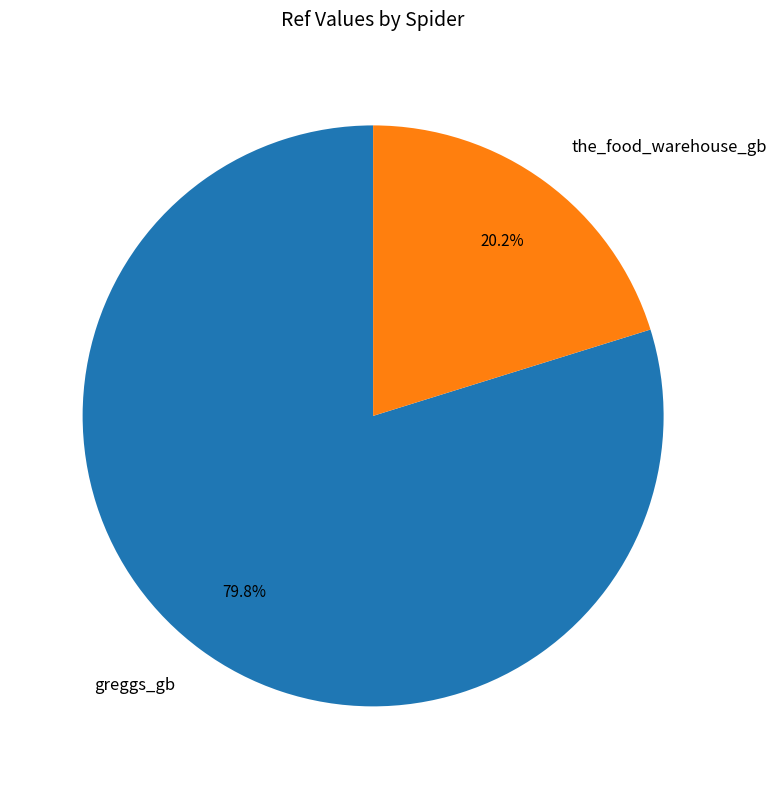

To the nearest percent, what is the combined percentage of the_food_warehouse_gb and greggs_gb?

100%